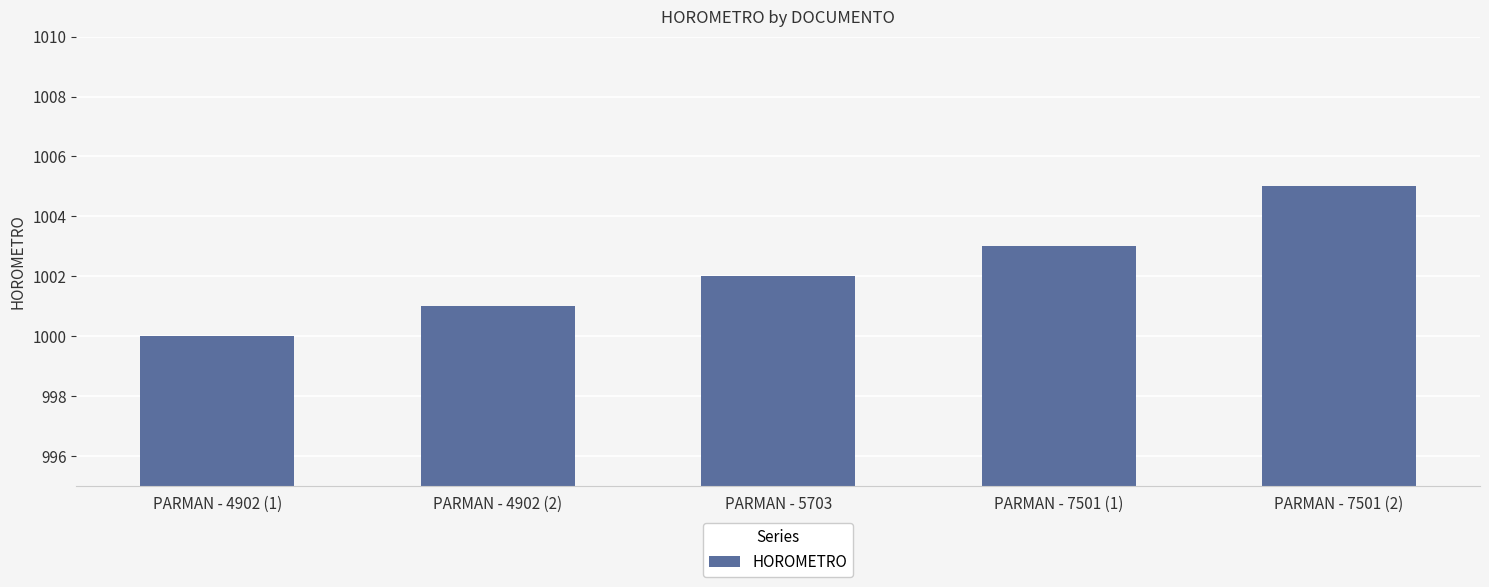

How many data points are less than 1002?

2